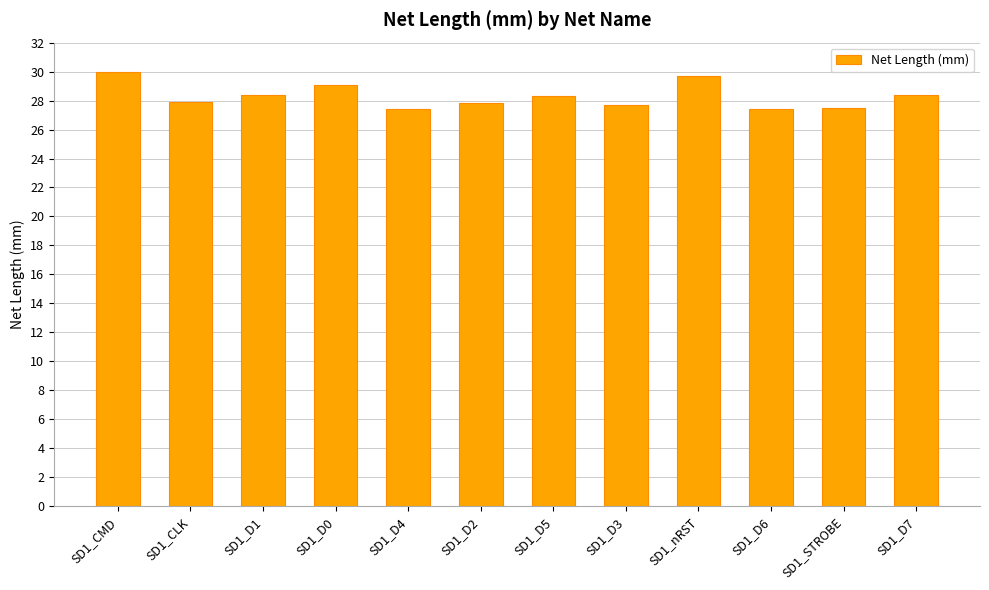

What is the maximum value shown in the chart?

30.0